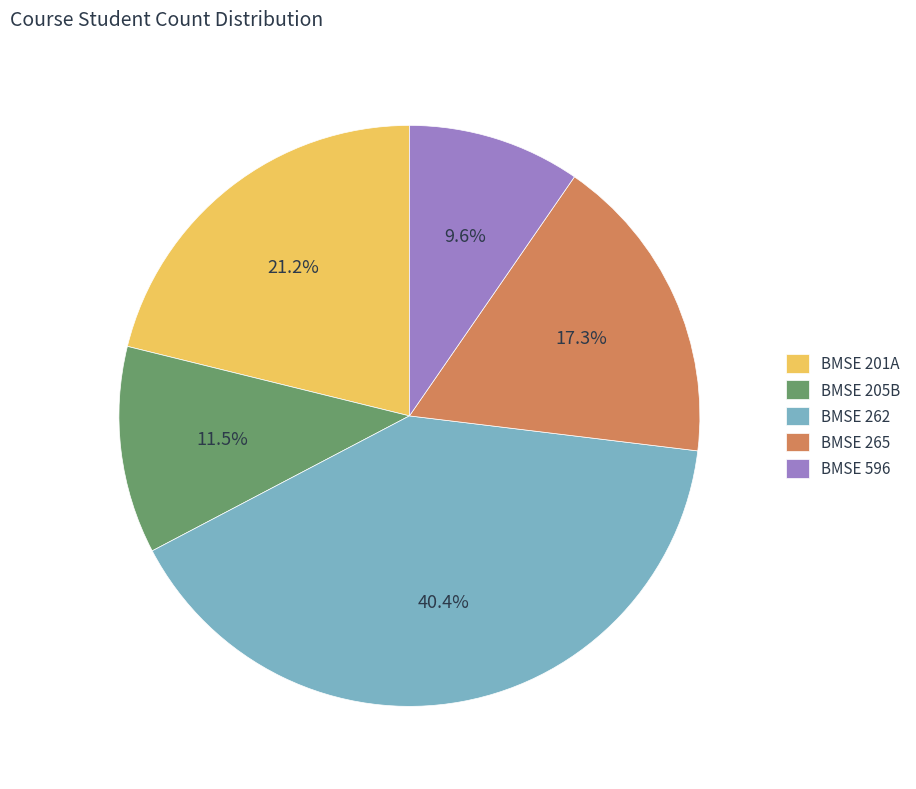

To the nearest percent, what portion does BMSE 596 represent?

10%